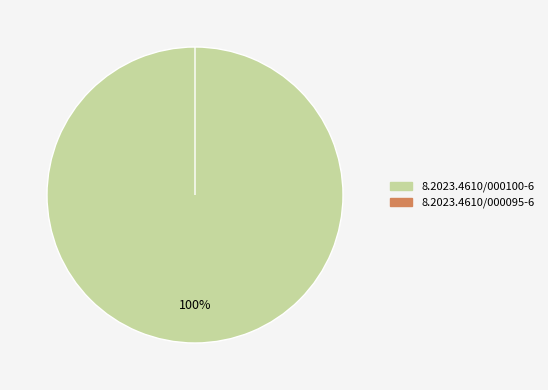

What is the smallest slice in the pie chart?

8.2023.4610/000095-6